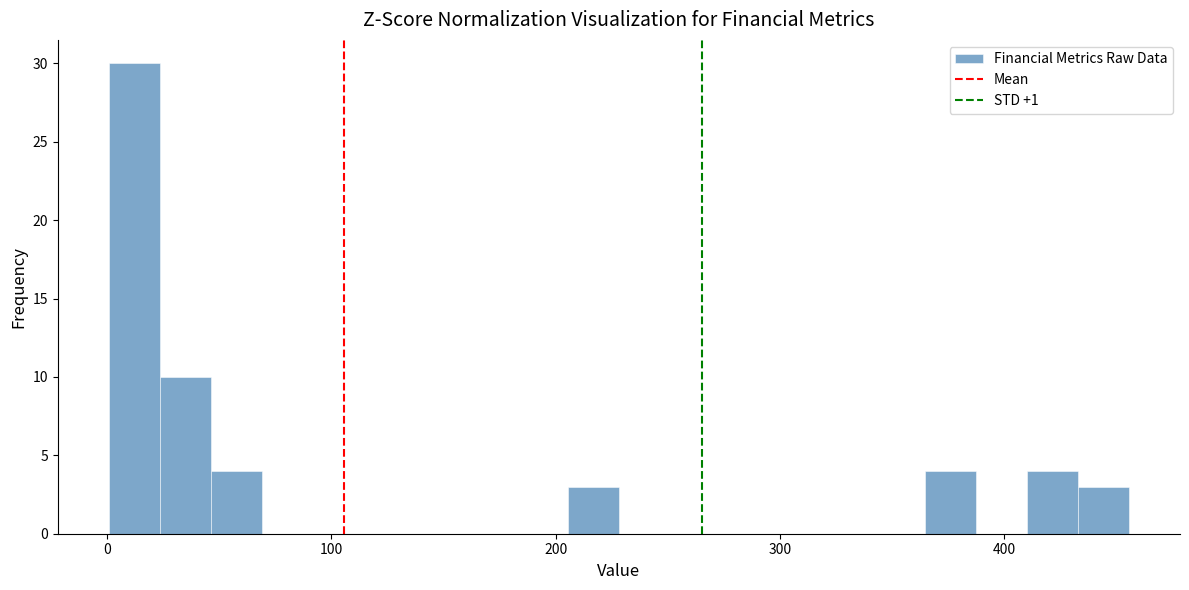

Around what value on the x-axis is the tallest bar? Give the approximate position of its centre, as read against the axis.

10